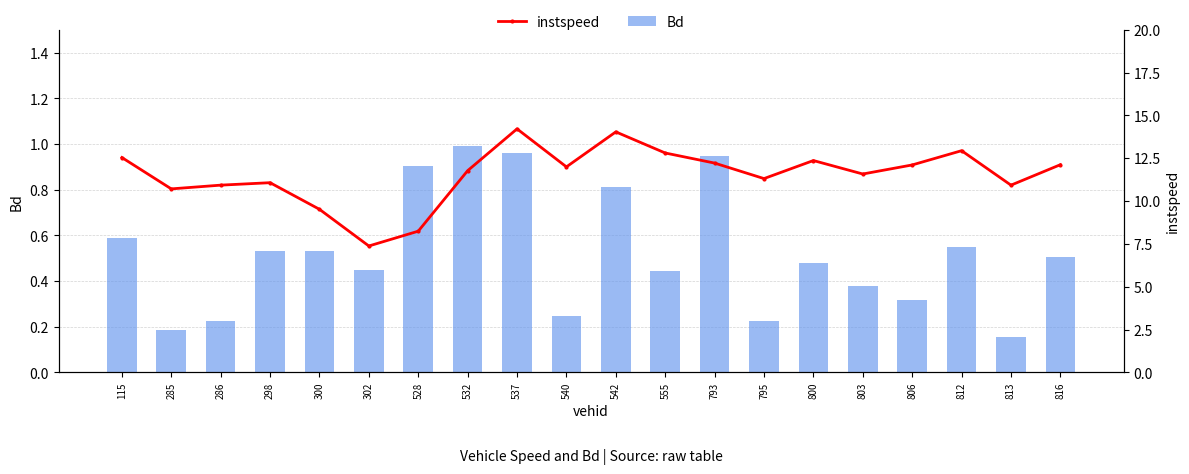

At 813, list the series in order from smallest to largest.

Bd, instspeed